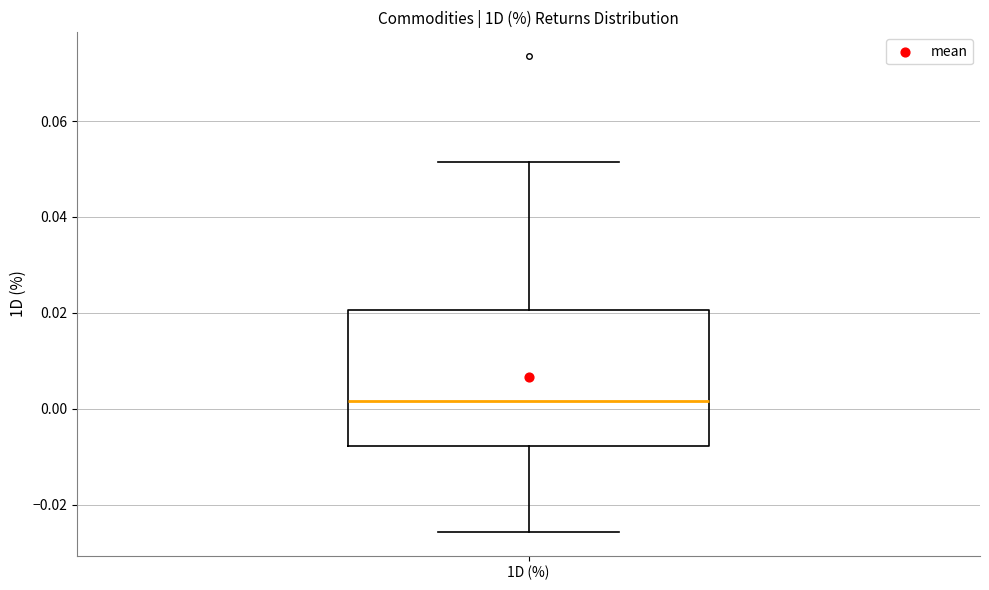

Read this box plot against the y-axis: the position of the median line, the range covered by the box, and the ends of both whiskers. The values are not printed on the chart, so give them approximately, as read against the axis.

median 0.002, box -0.008 to 0.020, whiskers -0.026 to 0.052